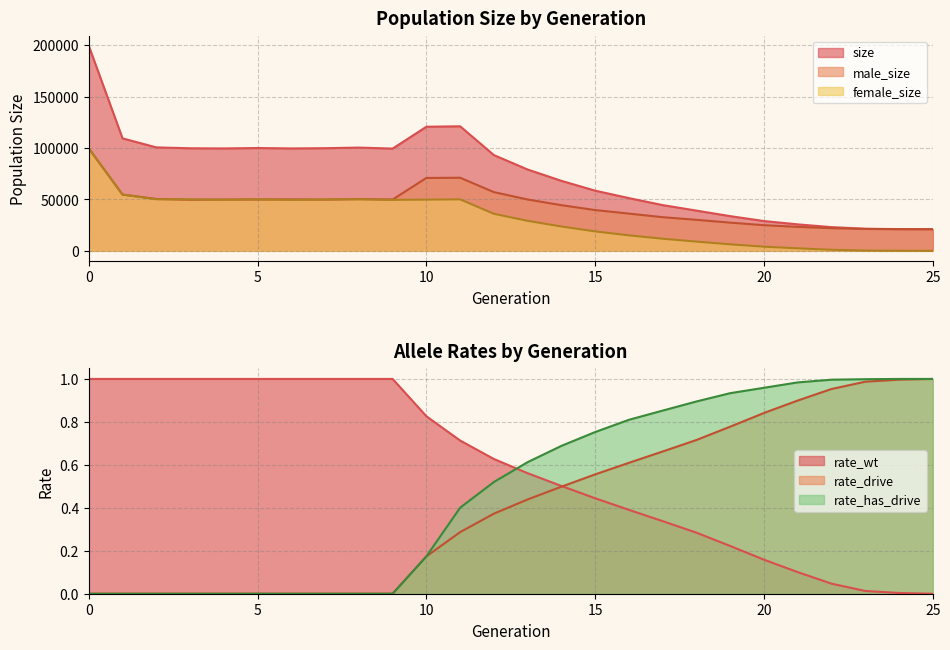

How many data points does each series have?

26